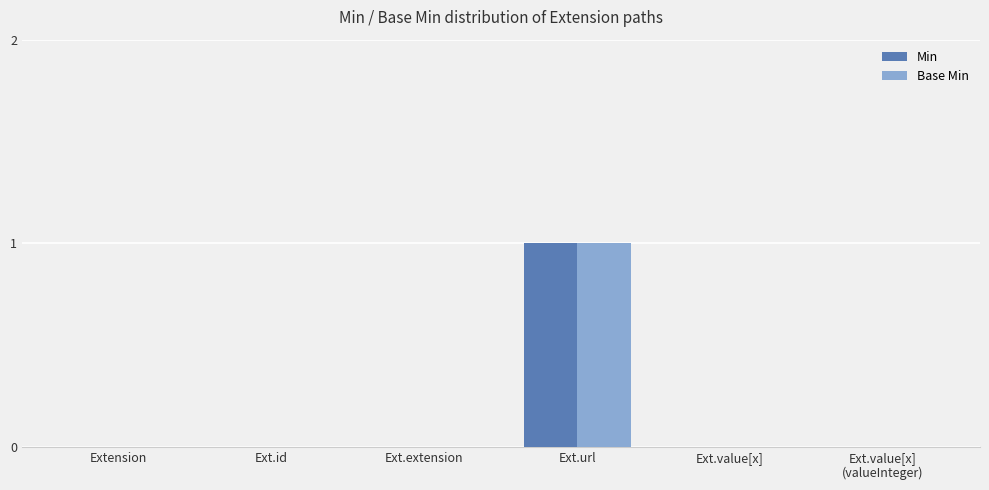

True or false: Base Min has a value of 0 at Extension.

True